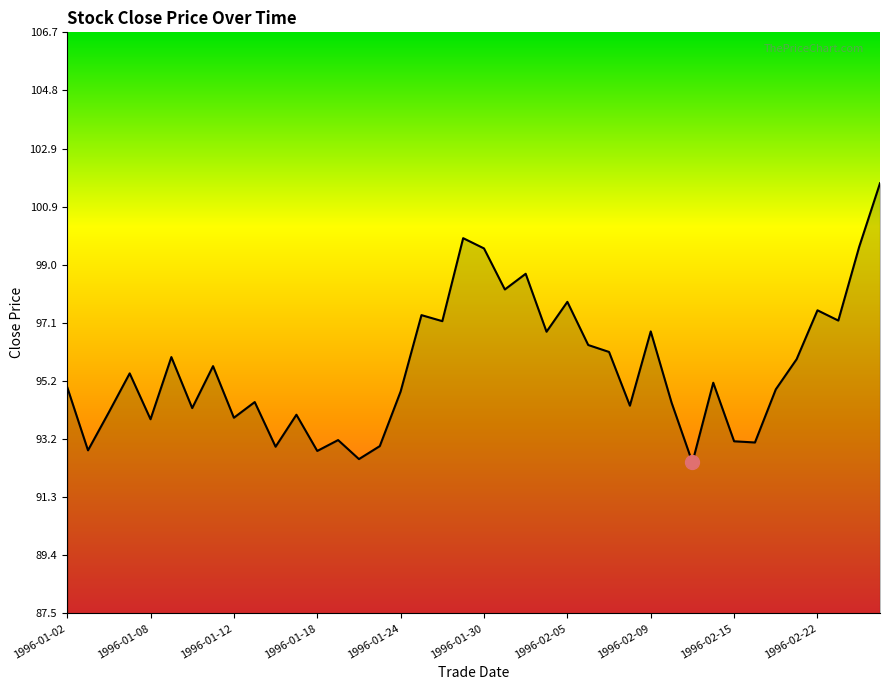

What is the minimum value shown in the chart?

92.5